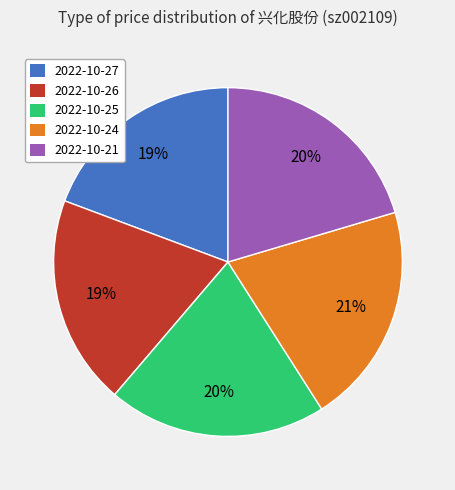

Do 2022-10-21 and 2022-10-26 together represent more than half of the pie?

No